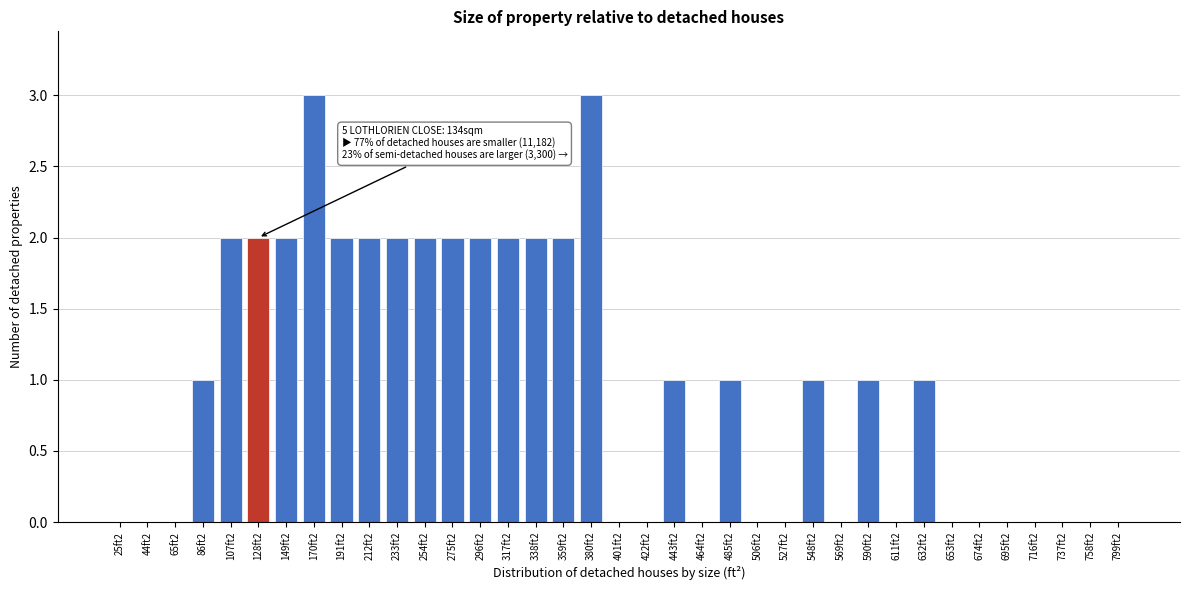

What is the sum of all values?

36